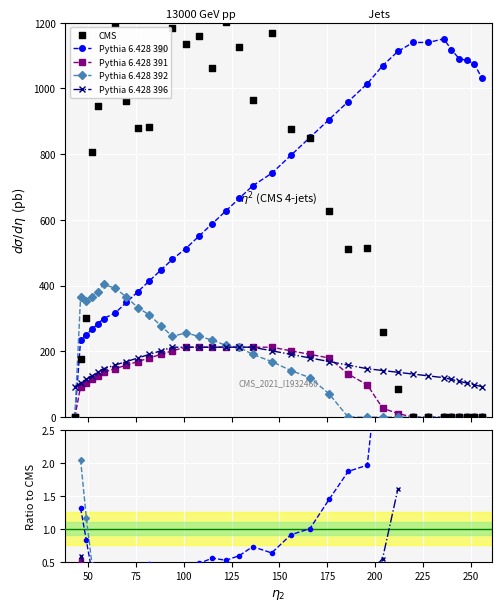

Which series contains the highest Y value?

CMS